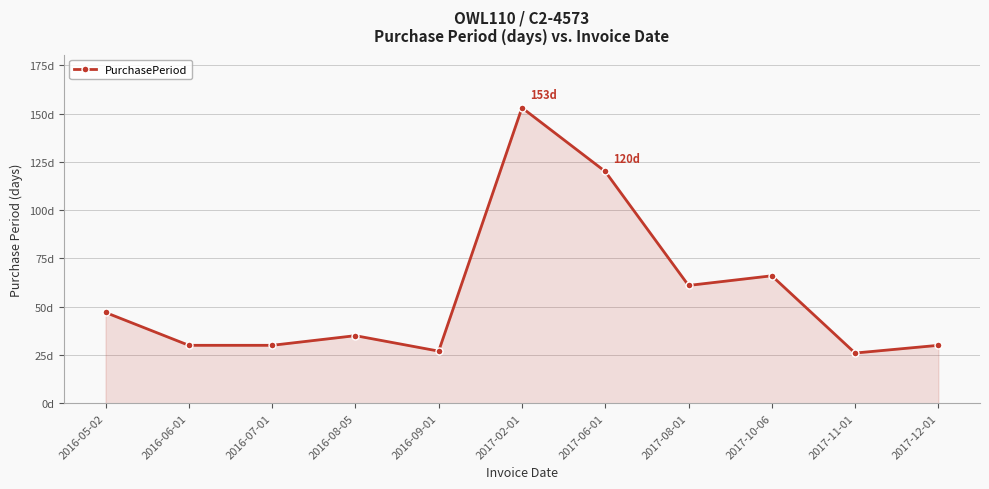

What is the greatest value displayed?

153